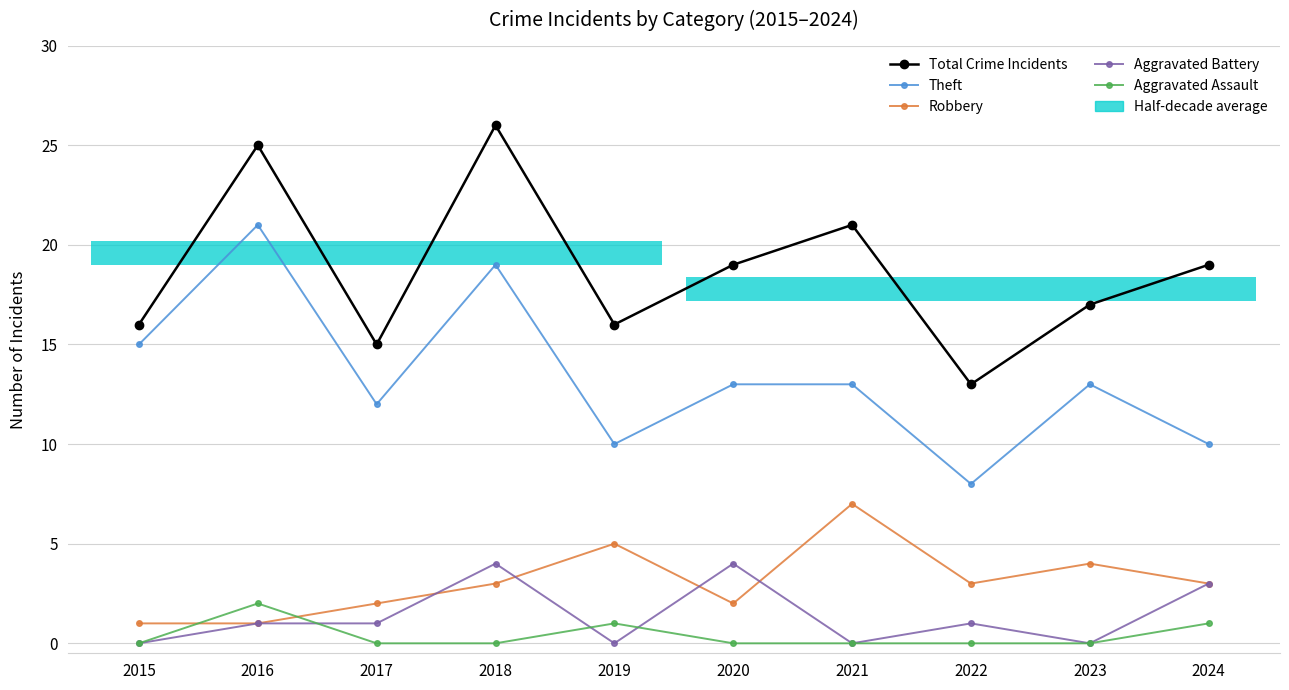

Which category has the highest value across all series?

2018